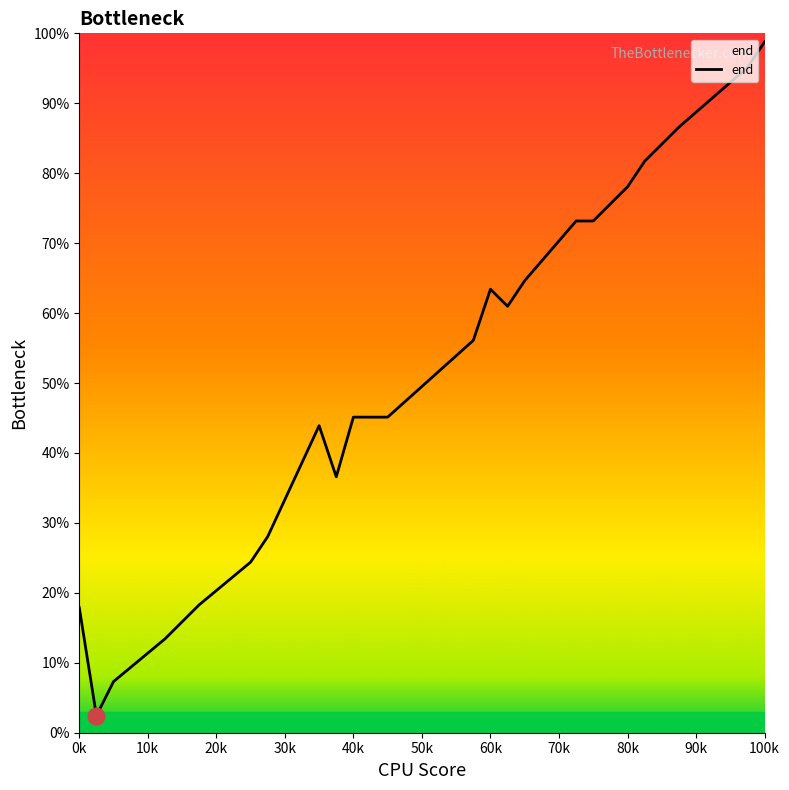

Which category has the highest value across all series?

100k